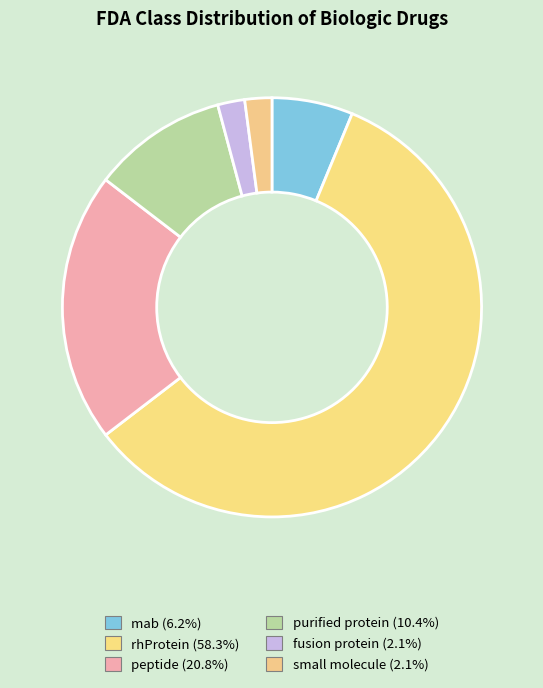

To the nearest percent, what is the difference between the largest and smallest slice percentages?

56%